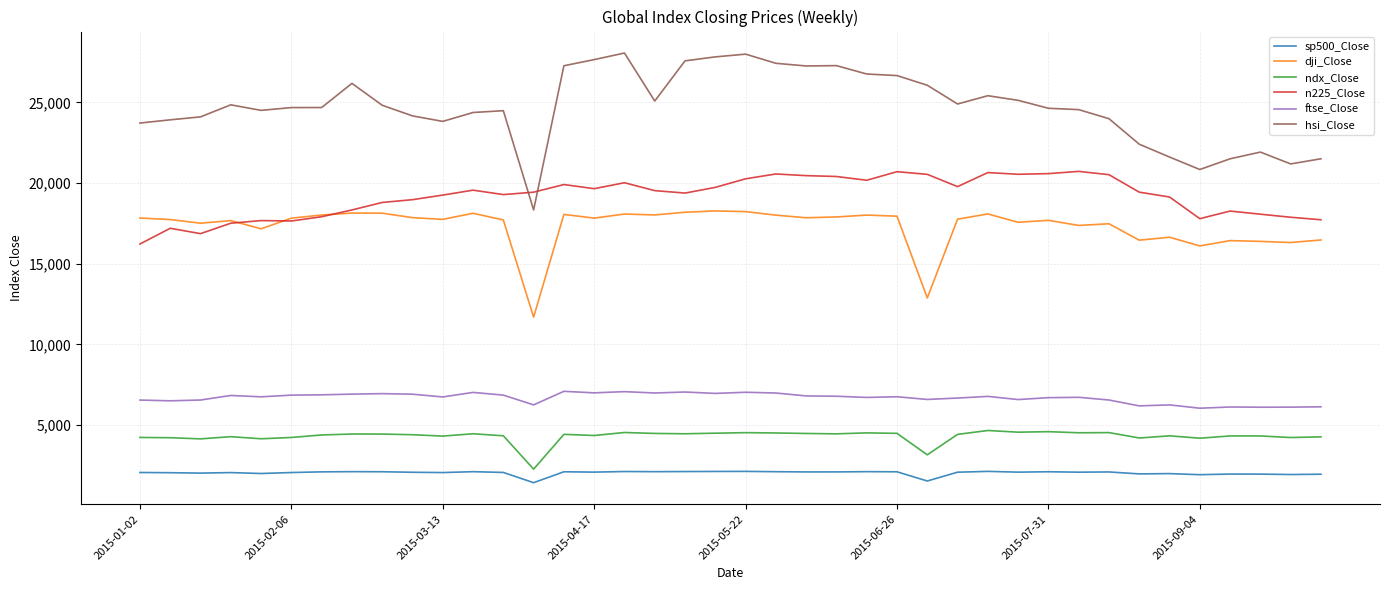

True or false: hsi_Close and ftse_Close cross at least once.

False